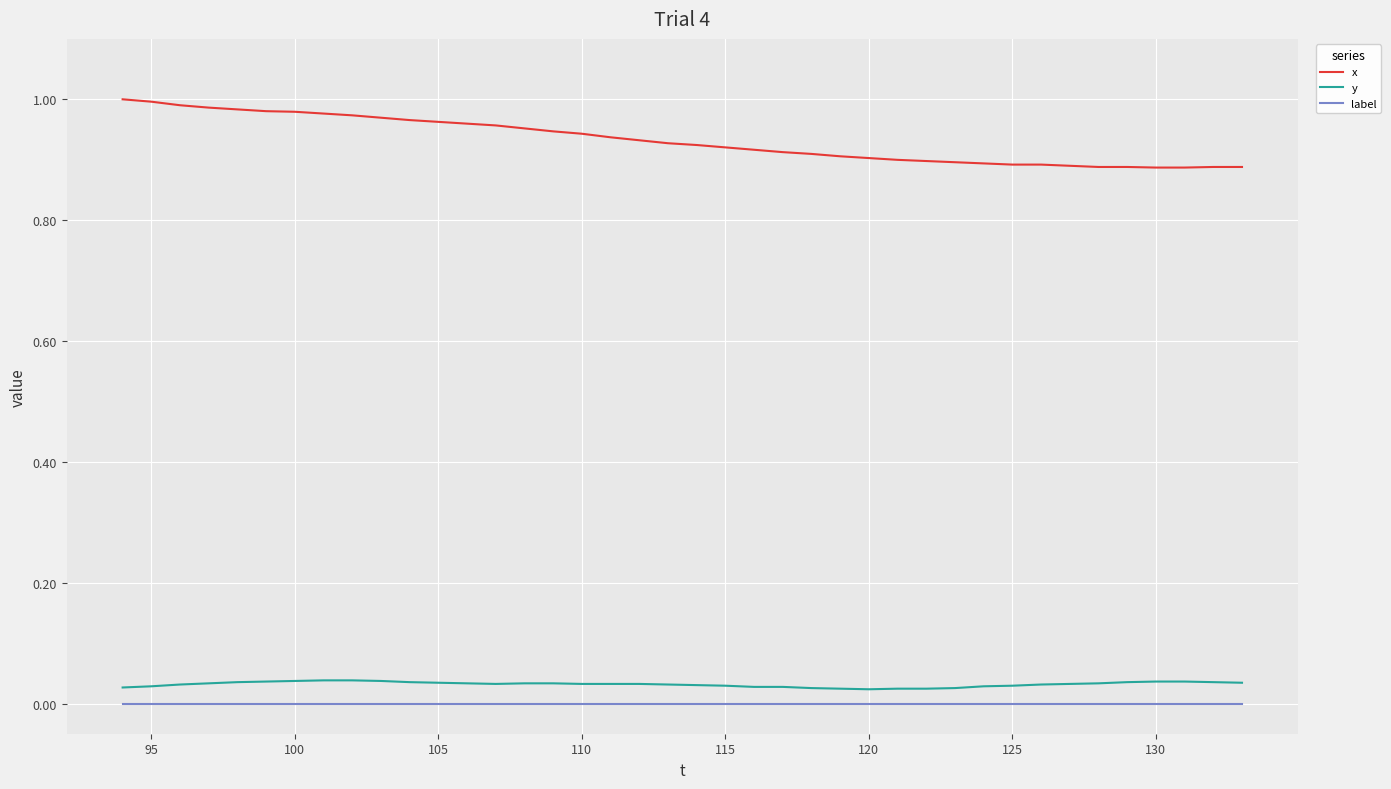

True or false: x and y intersect in this chart.

False